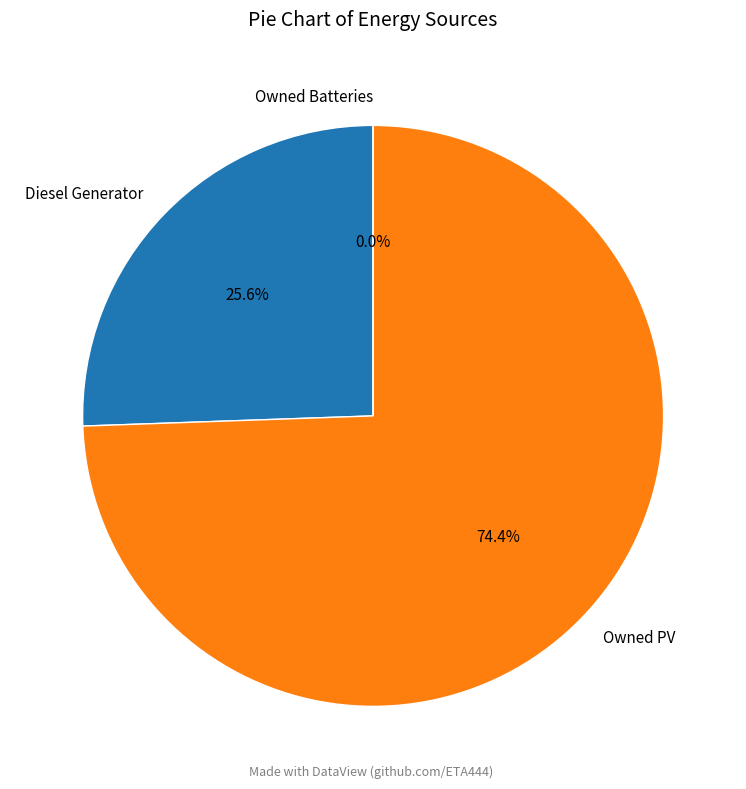

Does any single category account for the majority?

Yes